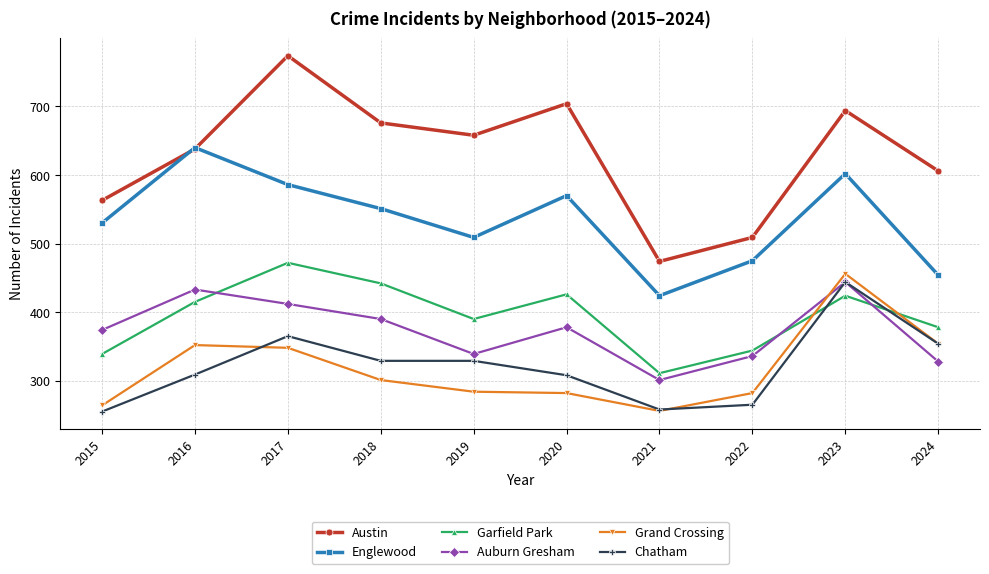

Does the chart display data point markers on the line(s)?

Yes